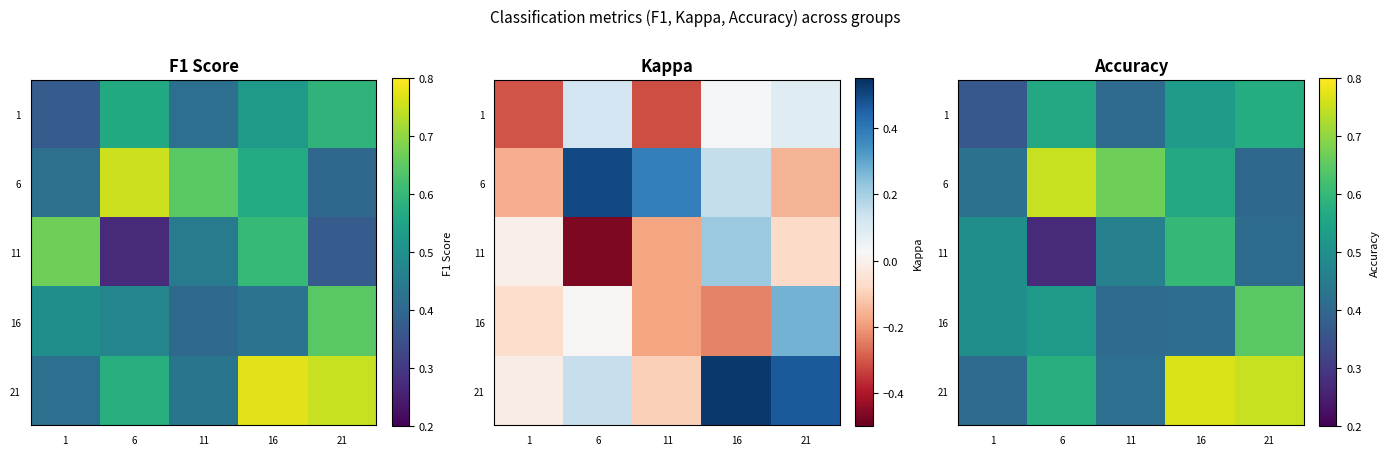

What is the difference between the 21 values at 16 and 6?

0.2